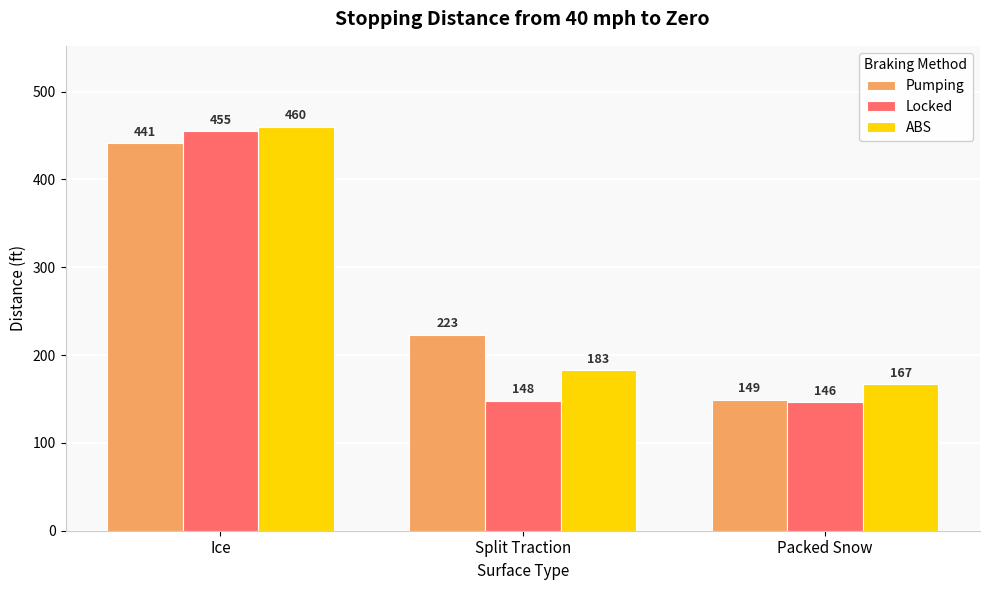

What is the value of the Pumping bar at the 2nd from the left?

223